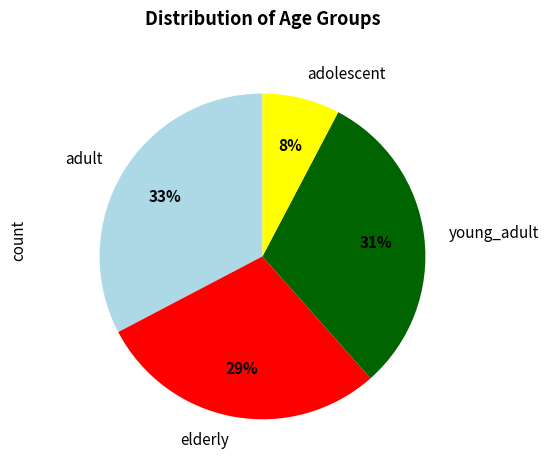

Which category has the smallest portion of the pie?

adolescent